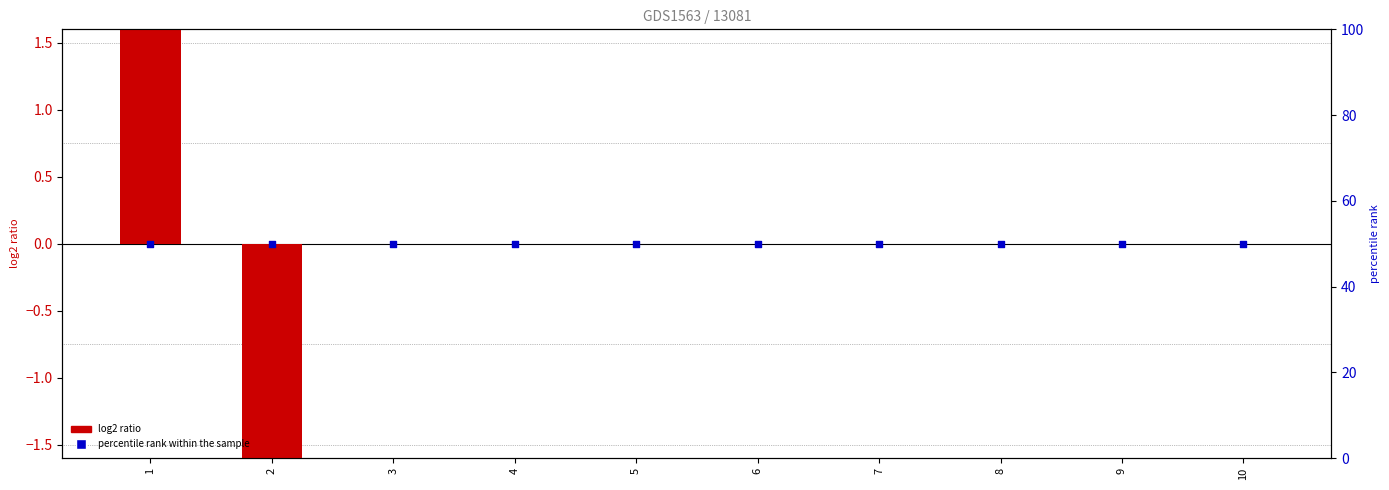

At how many categories does at least one series exceed 24?

10